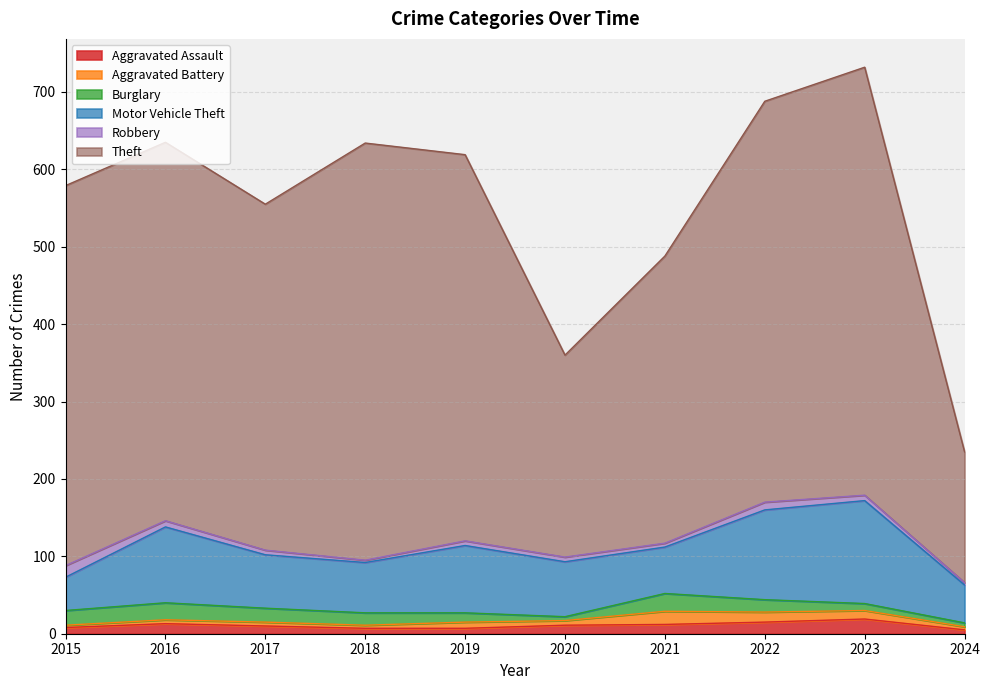

True or false: Burglary has a value of 22 at 2016.

True